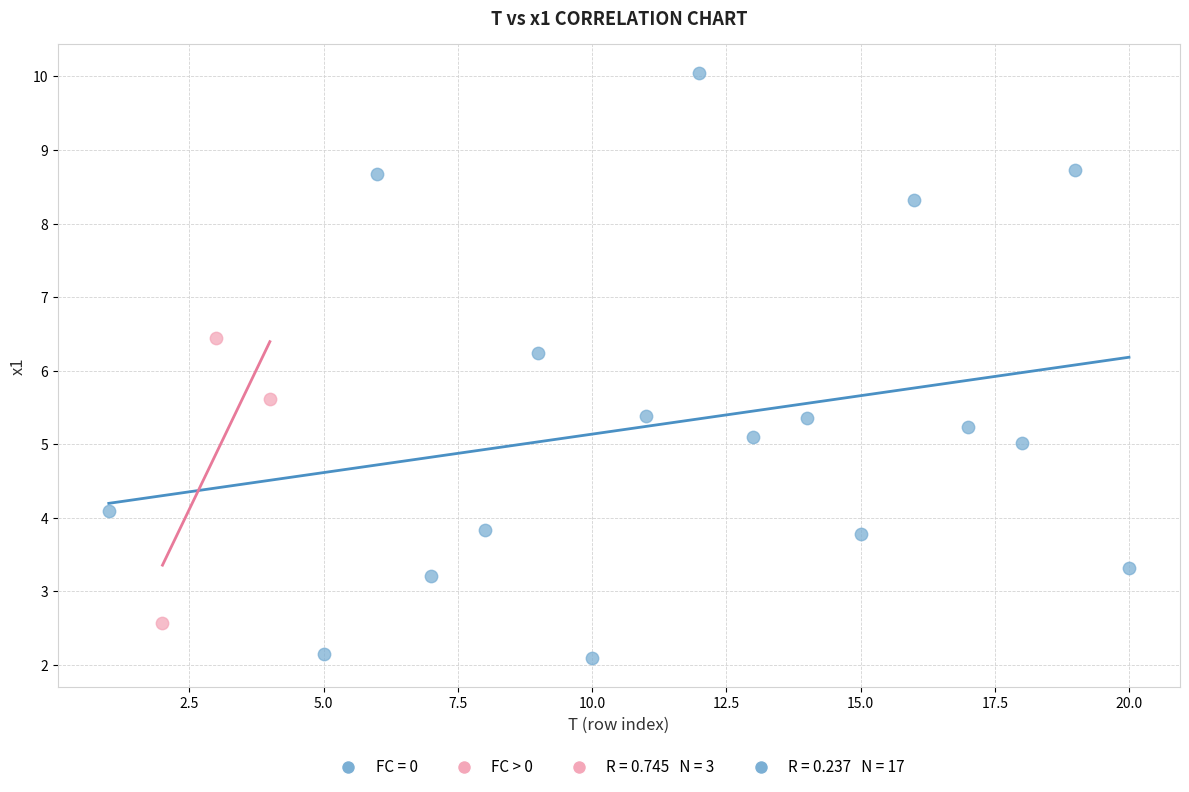

Which series contains the lowest Y value?

FC = 0